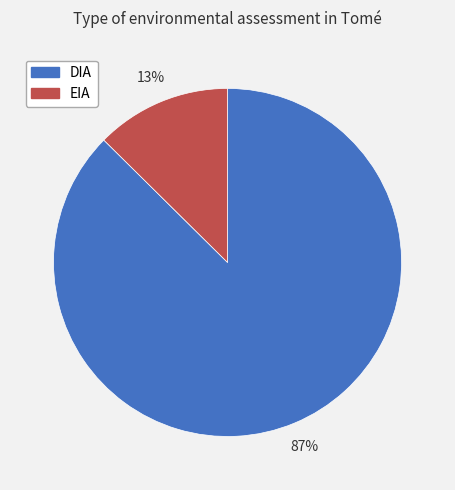

Approximately how many times larger is the value at EIA compared to DIA?

0.1